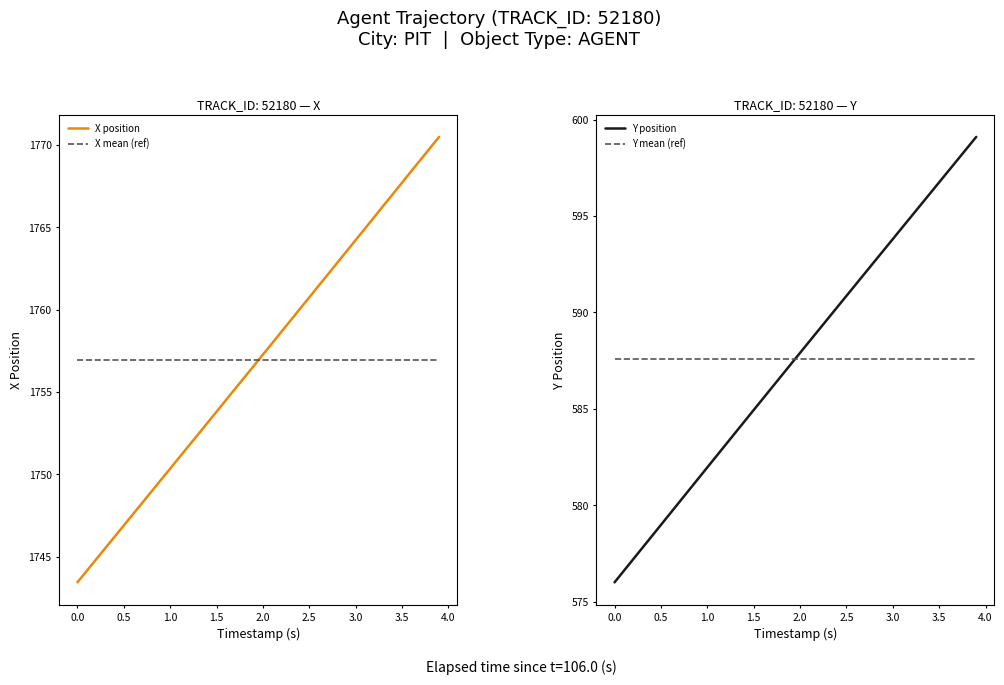

After their last crossing, which series has the higher values: X mean (ref) or X position?

X position